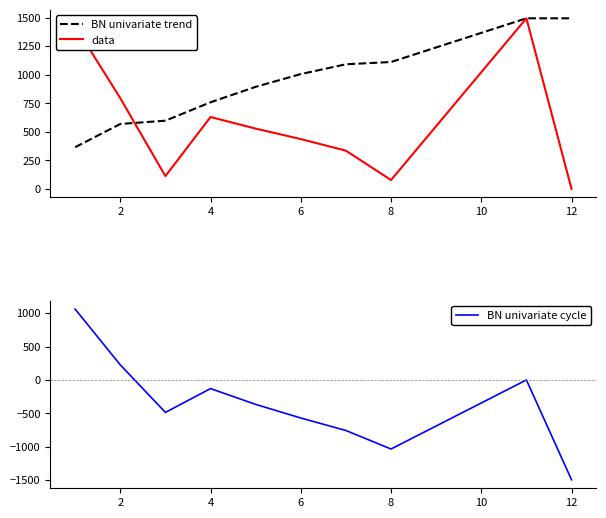

Where is data nearest to the value 747?

2